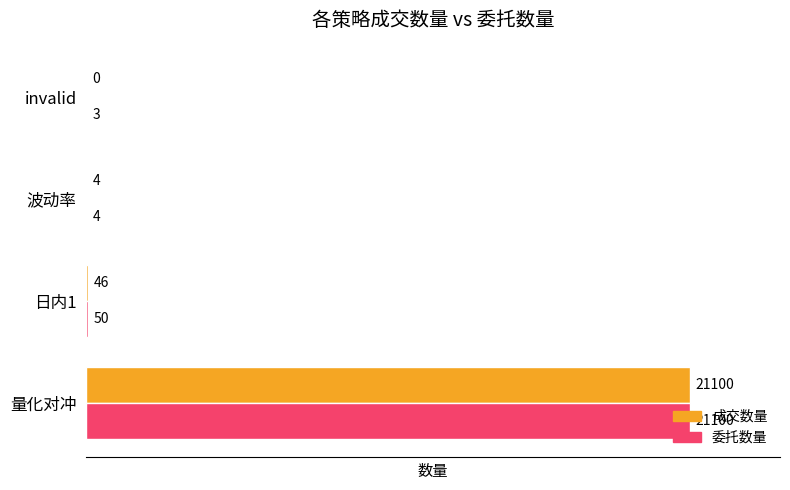

How many positive values does the 成交数量 series have?

3